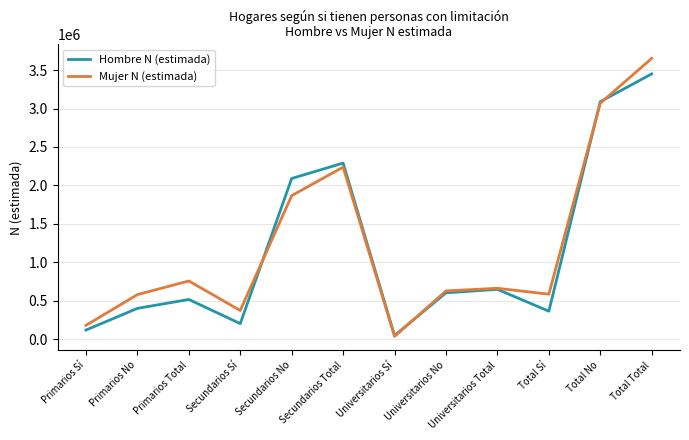

The value of Mujer N (estimada) at Primarios No is 914522. True or false?

False